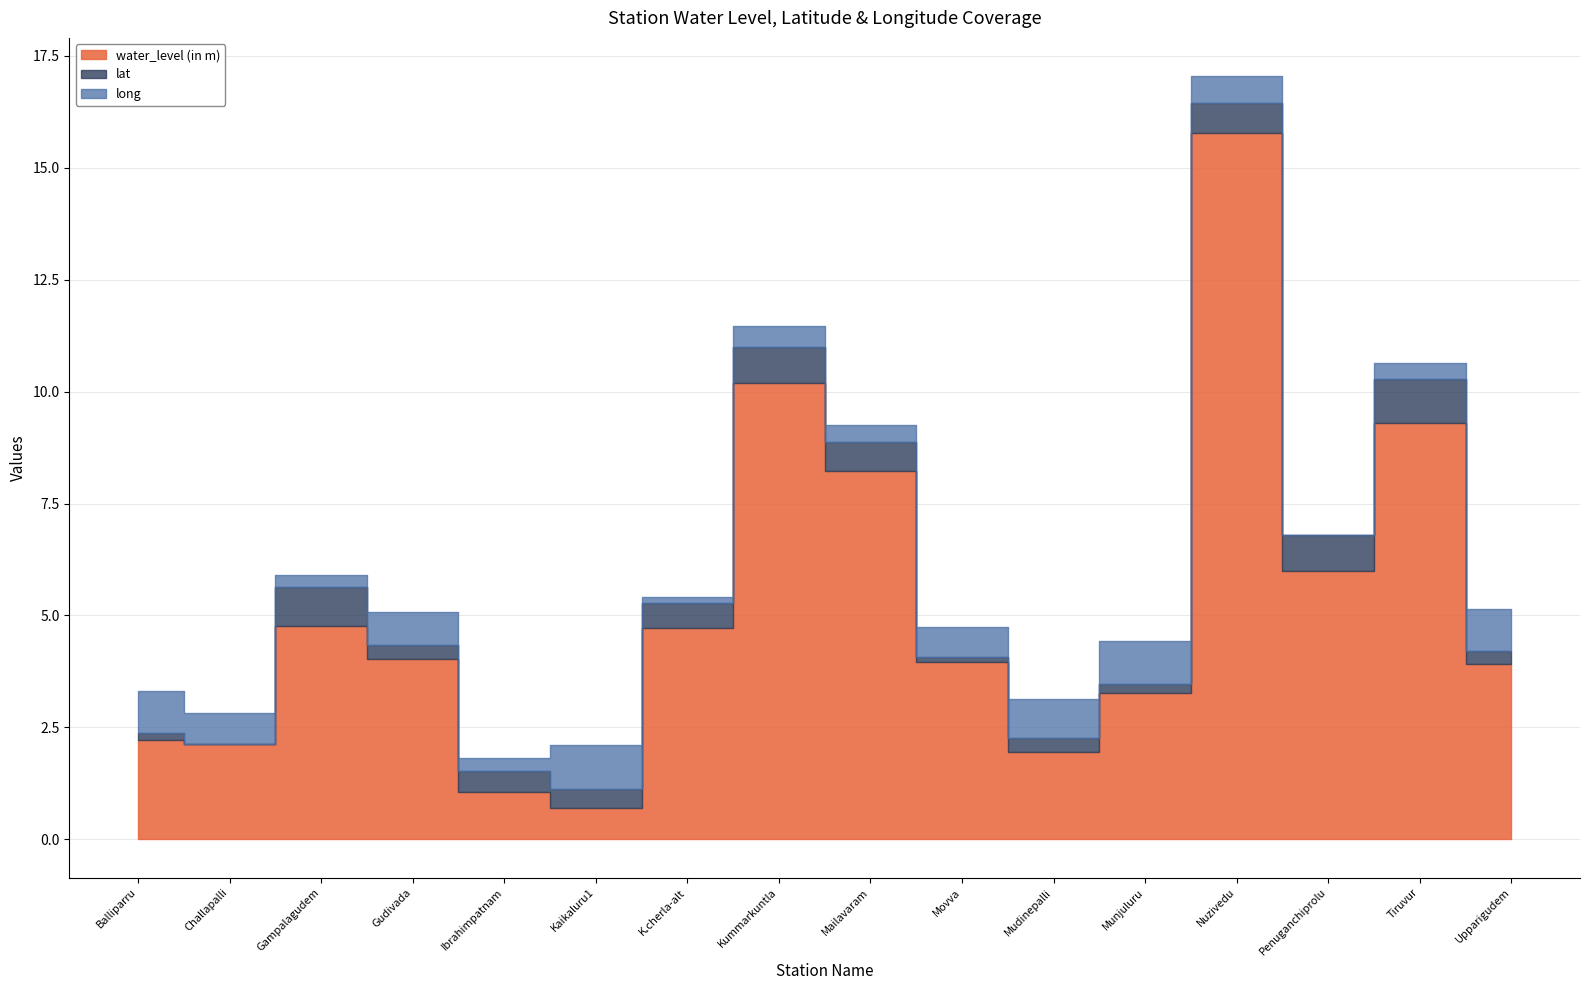

True or false: lat and long intersect in this chart.

False